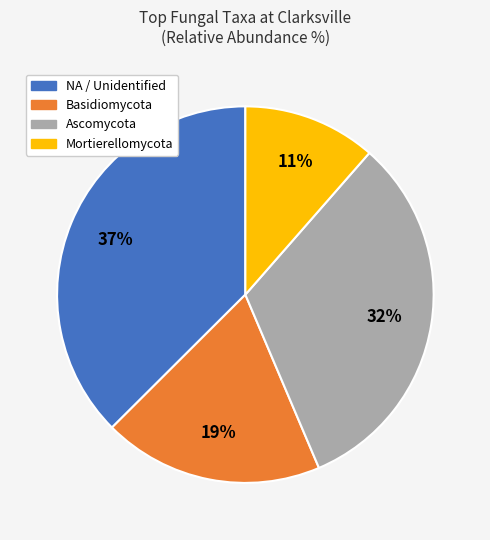

Count the number of slices in the pie.

4